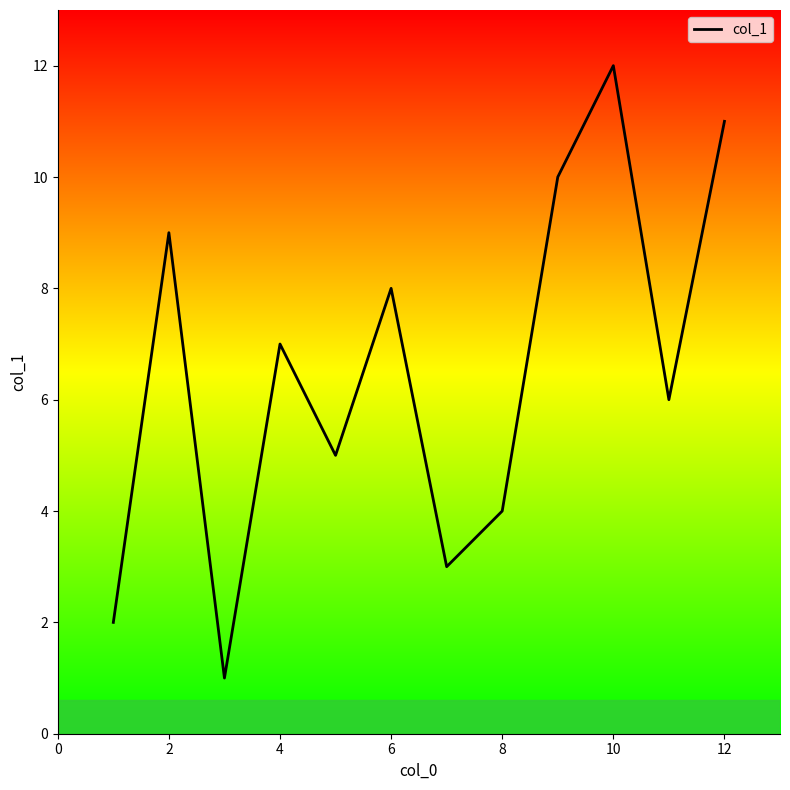

What is the difference between the maximum and minimum values?

11